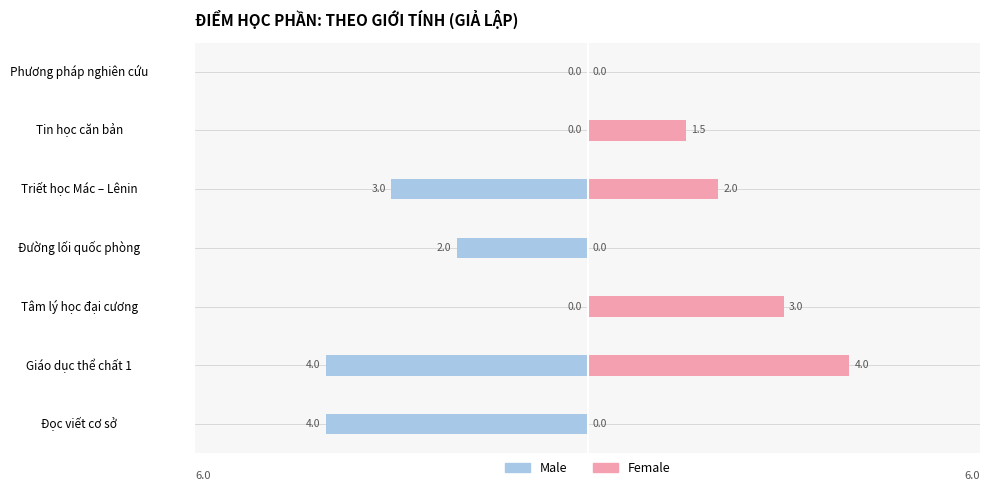

Rank the categories by Female value from lowest to highest.

Đọc viết cơ sở, Đường lối quốc phòng, Phương pháp nghiên cứu, Tin học căn bản, Triết học Mác – Lênin, Tâm lý học đại cương, Giáo dục thể chất 1